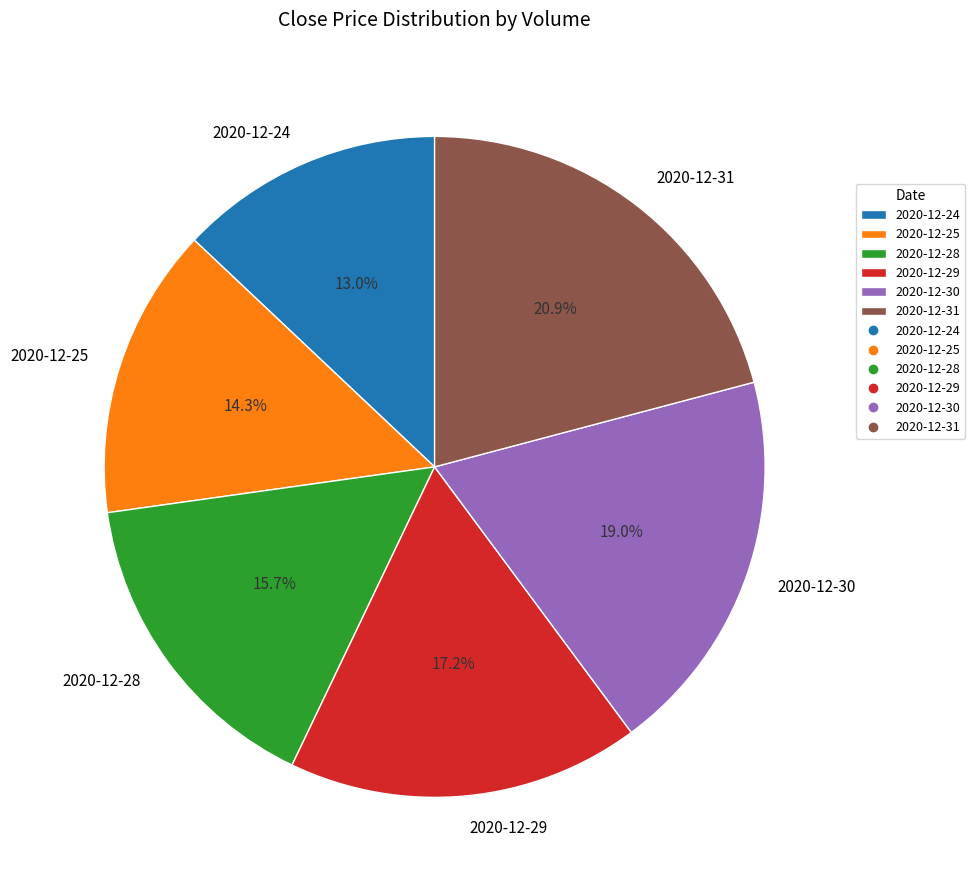

Between 2020-12-31 and 2020-12-28, which is larger?

2020-12-31